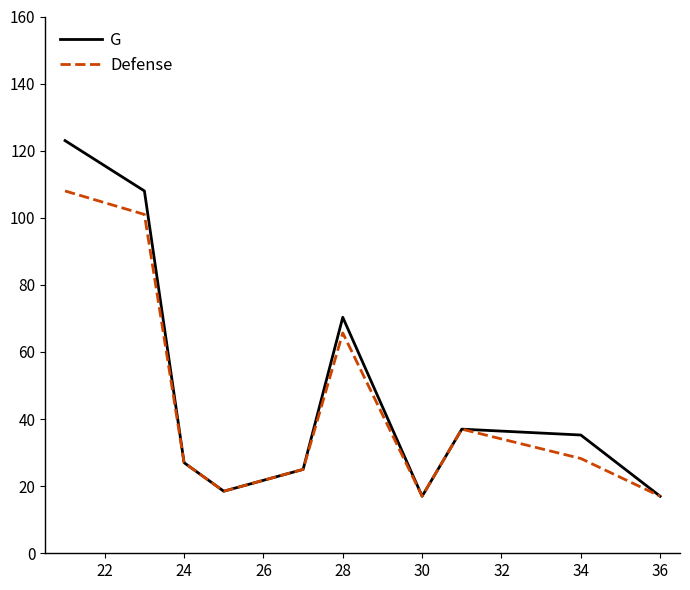

What is the smallest value displayed?

17.0